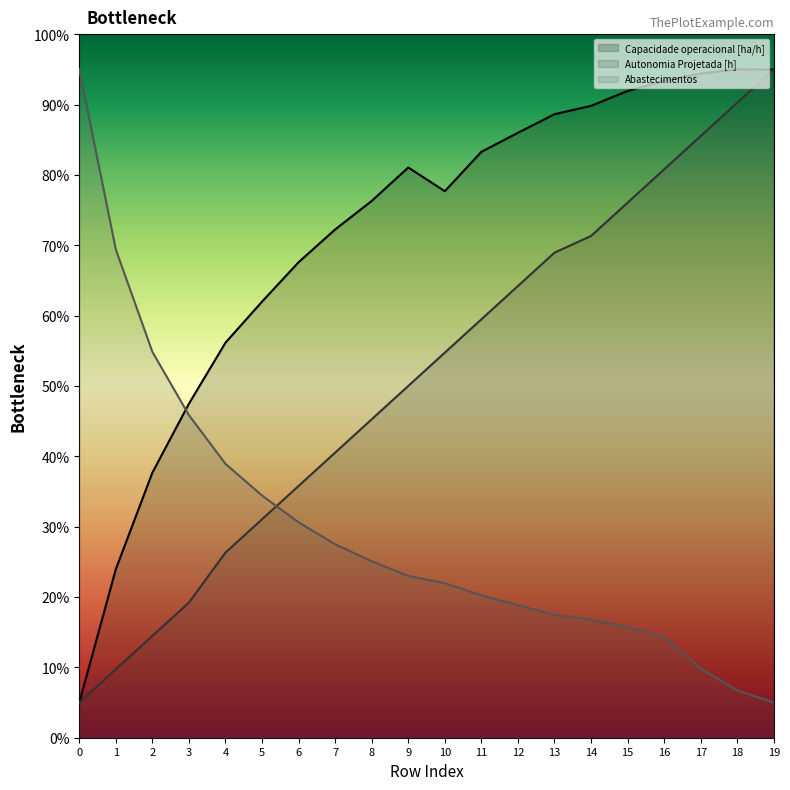

What is the value of the Autonomia Projetada [h] point at the 17th from the left?

80.8